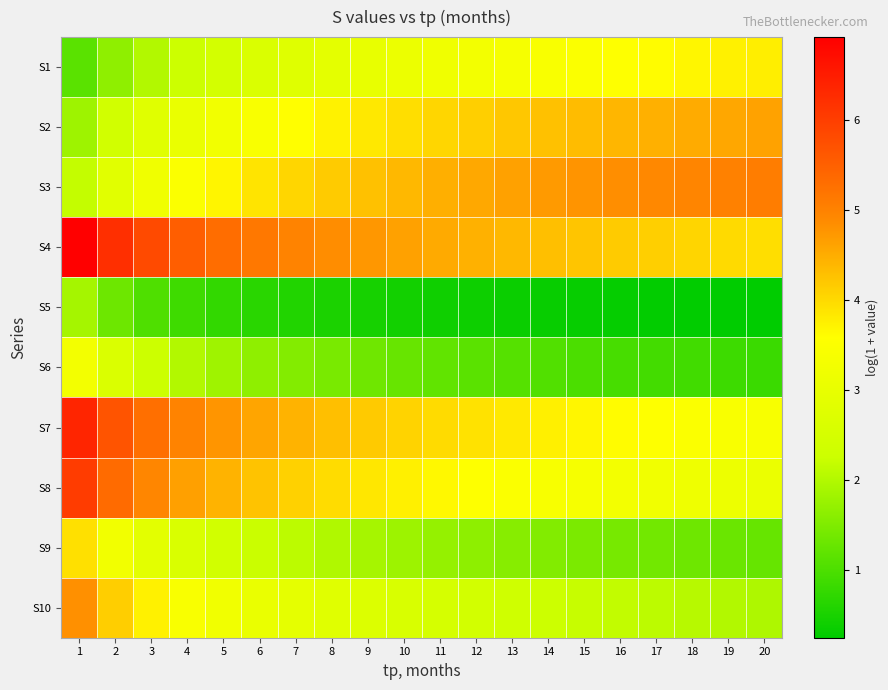

Reading right to left, transcribe all the data shown in this chart.

S1: 20=3.8	19=3.7	18=3.7	17=3.6	16=3.6	15=3.5	14=3.4	13=3.4	12=3.3	11=3.2	10=3.1	9=3.0	8=2.9	7=2.8	6=2.6	5=2.5	4=2.3	3=2.0	2=1.7	1=1.1
S2: 20=4.6	19=4.6	18=4.5	17=4.5	16=4.4	15=4.3	14=4.3	13=4.2	12=4.1	11=4.0	10=3.9	9=3.8	8=3.7	7=3.6	6=3.4	5=3.3	4=3.0	3=2.8	2=2.4	1=1.8
S3: 20=5.1	19=5.0	18=5.0	17=4.9	16=4.8	15=4.8	14=4.7	13=4.6	12=4.6	11=4.5	10=4.4	9=4.3	8=4.2	7=4.0	6=3.9	5=3.7	4=3.5	3=3.2	2=2.8	1=2.2
S4: 20=3.9	19=4.0	18=4.0	17=4.1	16=4.2	15=4.2	14=4.3	13=4.4	12=4.4	11=4.5	10=4.6	9=4.7	8=4.8	7=5.0	6=5.1	5=5.3	4=5.5	3=5.8	2=6.2	1=6.9
S5: 20=0.2	19=0.3	18=0.3	17=0.3	16=0.3	15=0.3	14=0.3	13=0.4	12=0.4	11=0.4	10=0.4	9=0.5	8=0.5	7=0.6	6=0.6	5=0.7	4=0.9	3=1.0	2=1.3	1=1.9
S6: 20=0.8	19=0.9	18=0.9	17=0.9	16=1.0	15=1.0	14=1.0	13=1.1	12=1.1	11=1.2	10=1.3	9=1.3	8=1.4	7=1.5	6=1.7	5=1.8	4=2.0	3=2.3	2=2.6	1=3.3
S7: 20=3.4	19=3.4	18=3.5	17=3.6	16=3.6	15=3.7	14=3.7	13=3.8	12=3.9	11=4.0	10=4.1	9=4.2	8=4.3	7=4.4	6=4.6	5=4.8	4=5.0	3=5.3	2=5.7	1=6.4
S8: 20=3.1	19=3.1	18=3.2	17=3.2	16=3.3	15=3.4	14=3.4	13=3.5	12=3.6	11=3.7	10=3.7	9=3.8	8=4.0	7=4.1	6=4.2	5=4.4	4=4.6	3=4.9	2=5.3	1=6.0
S9: 20=1.3	19=1.3	18=1.3	17=1.4	16=1.4	15=1.5	14=1.5	13=1.6	12=1.6	11=1.7	10=1.8	9=1.9	8=2.0	7=2.1	6=2.2	5=2.4	4=2.6	3=2.9	2=3.3	1=3.9
S10: 20=2.0	19=2.0	18=2.0	17=2.1	16=2.2	15=2.2	14=2.3	13=2.3	12=2.4	11=2.5	10=2.6	9=2.7	8=2.8	7=2.9	6=3.1	5=3.2	4=3.4	3=3.7	2=4.1	1=4.8